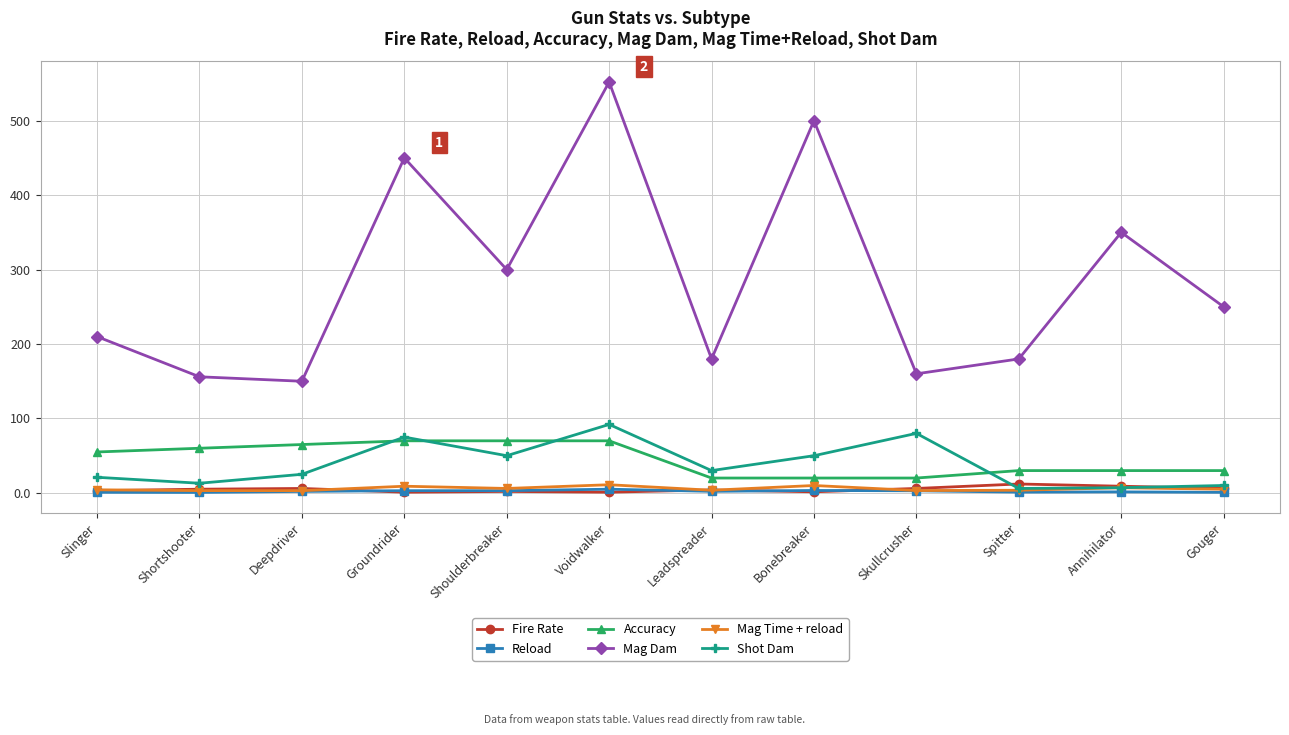

What is the smallest value displayed?

0.7